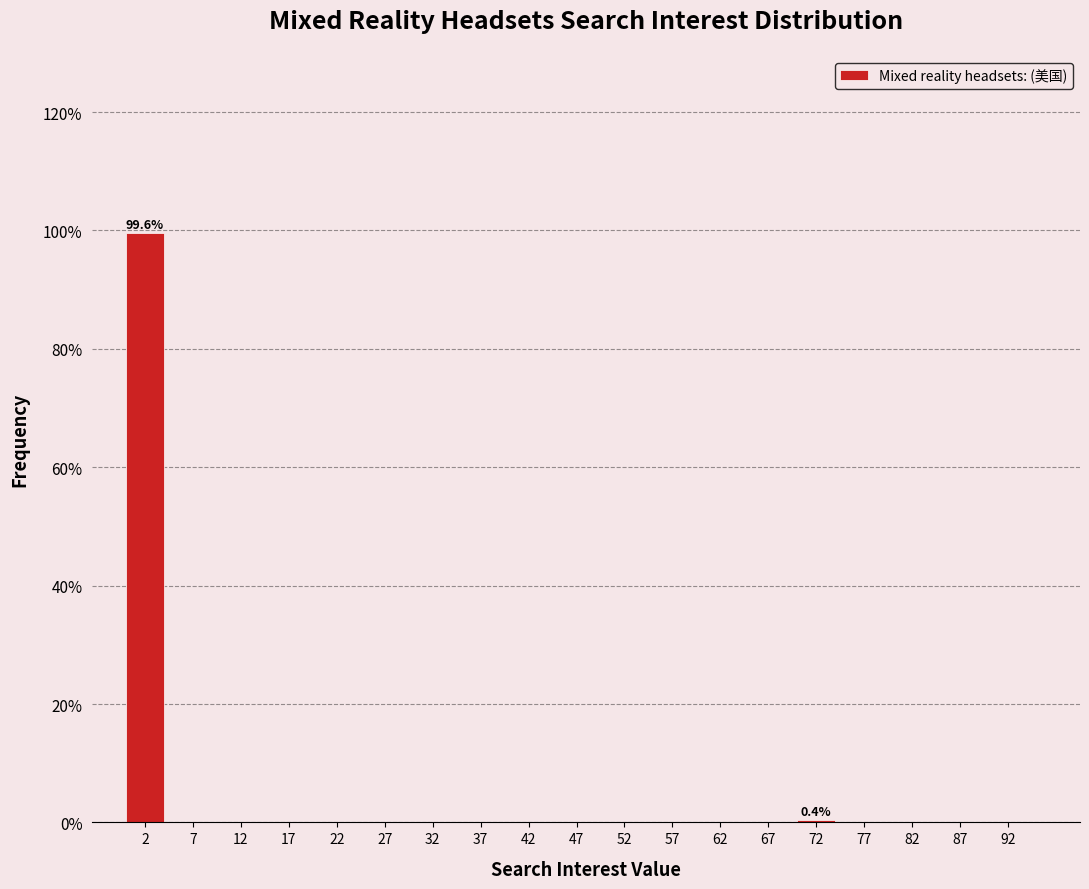

Over which range of the x-axis is the bar tallest?

0 to 5